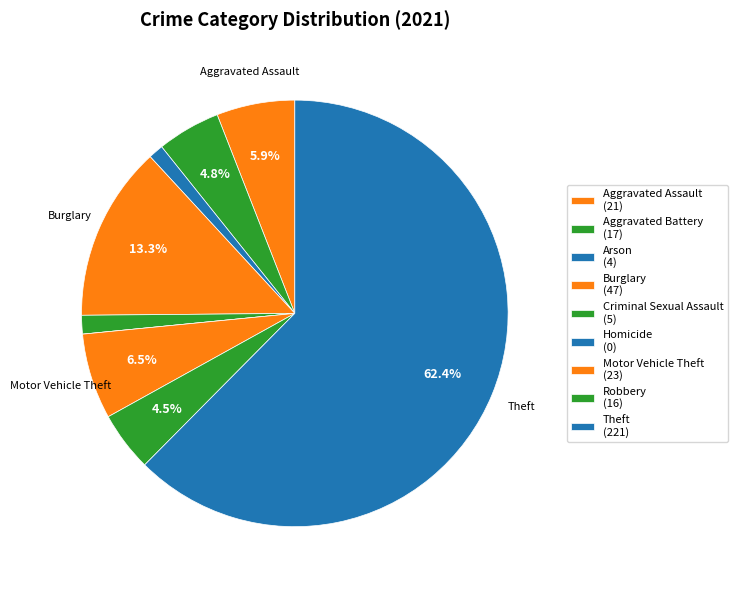

Rank the categories by value from lowest to highest.

Homicide, Arson, Criminal Sexual Assault, Robbery, Aggravated Battery, Aggravated Assault, Motor Vehicle Theft, Burglary, Theft